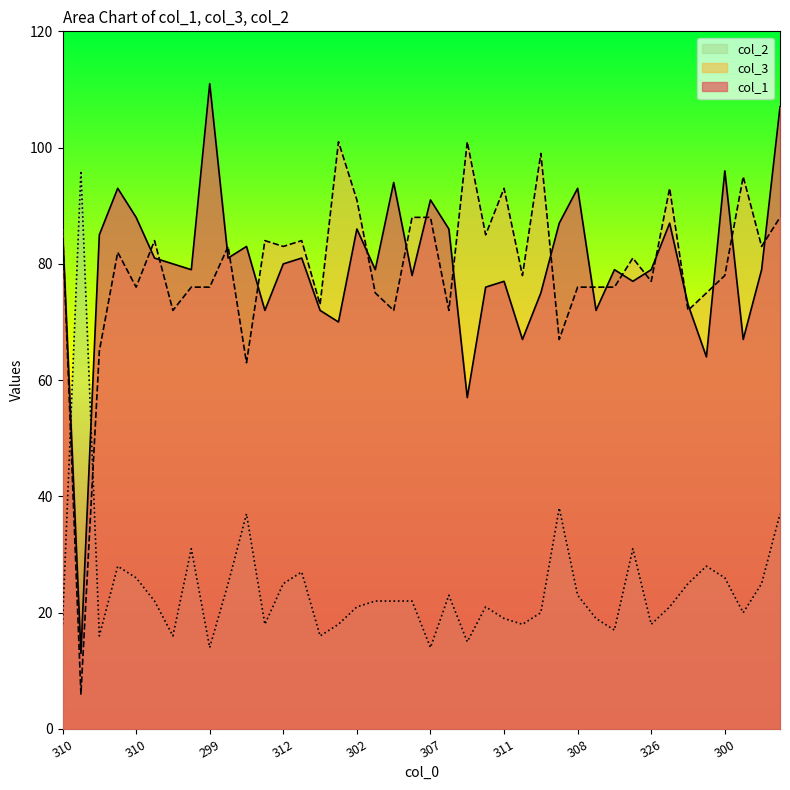

Which series changed the most between 337 and 308?

col_1